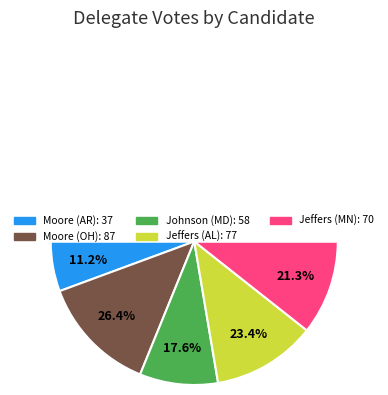

How many slices are in this pie chart?

5